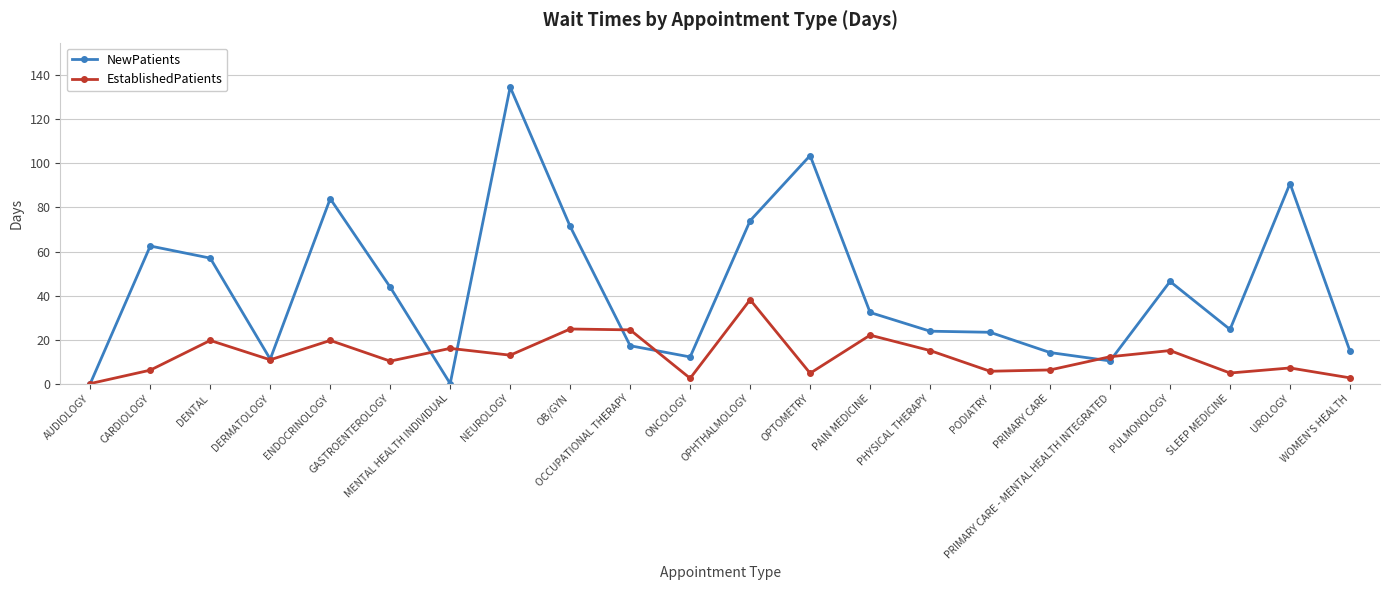

Is this an area chart (filled region under the line)?

No